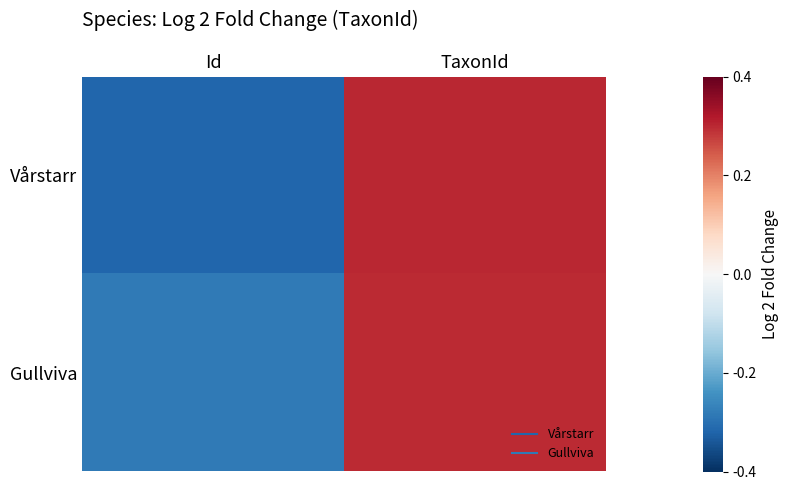

Reading left to right, extract all data points from this chart.

Vårstarr: Id=-0.3	TaxonId=0.3
Gullviva: Id=-0.3	TaxonId=0.3